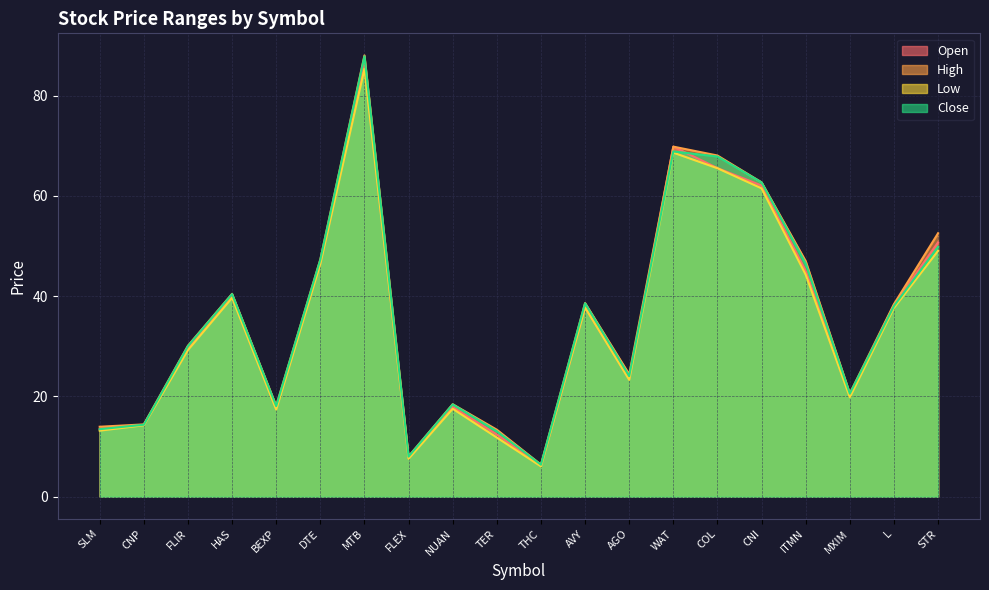

The Low series shows 116.0 at WAT. True or false?

False